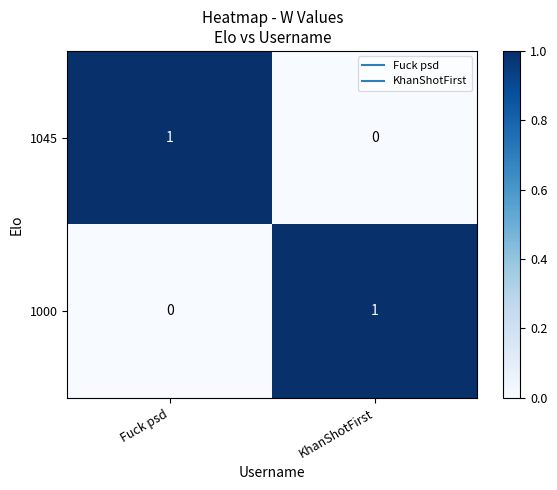

At which label does 1000 reach its minimum?

Fuck psd